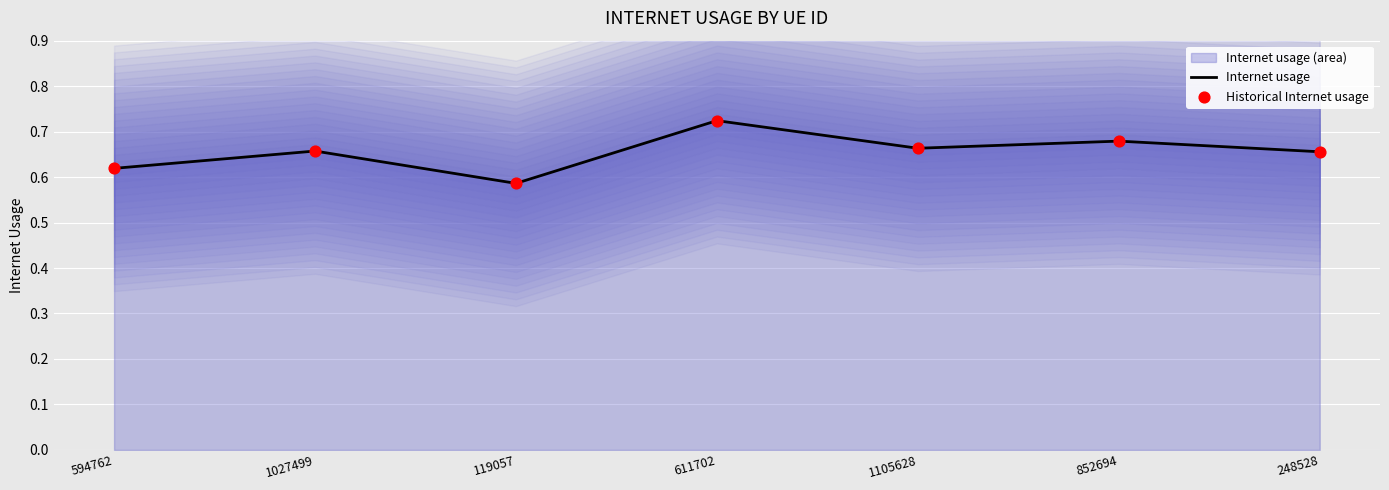

What is the total value across all series at 1027499?

1.3